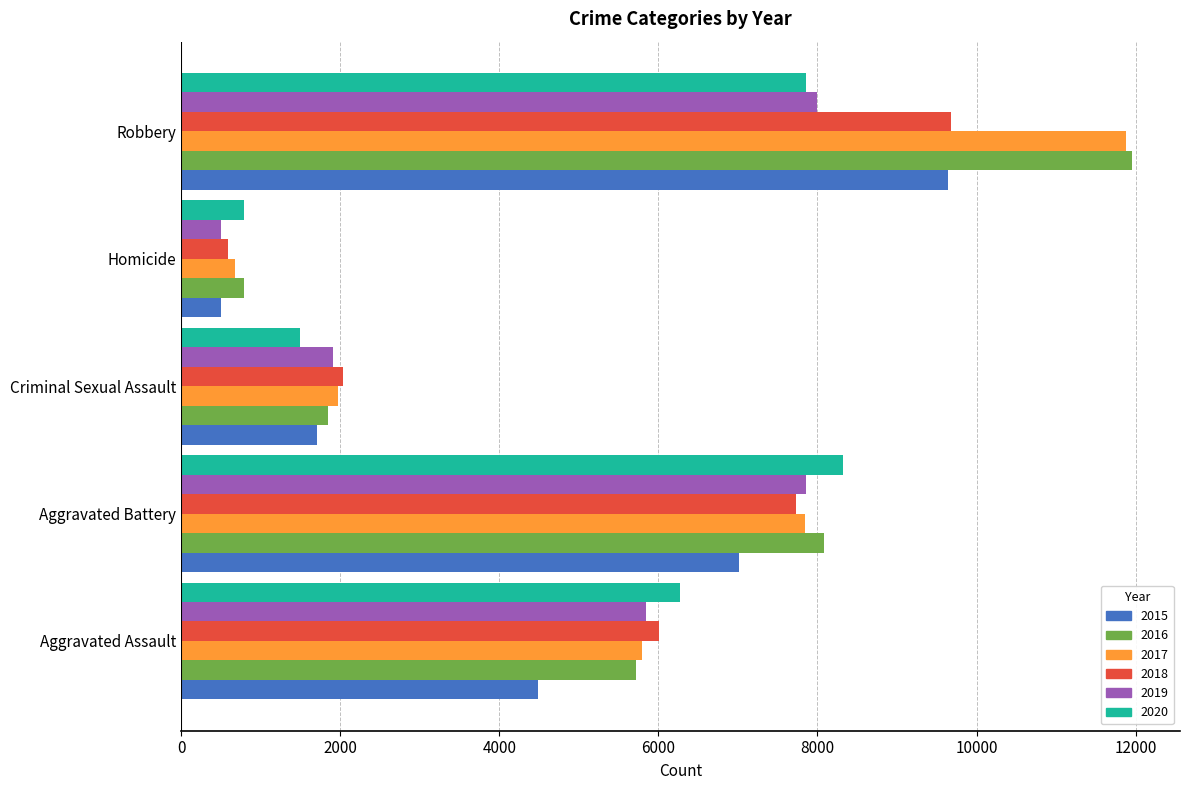

At which label does 2019 reach its minimum?

Homicide